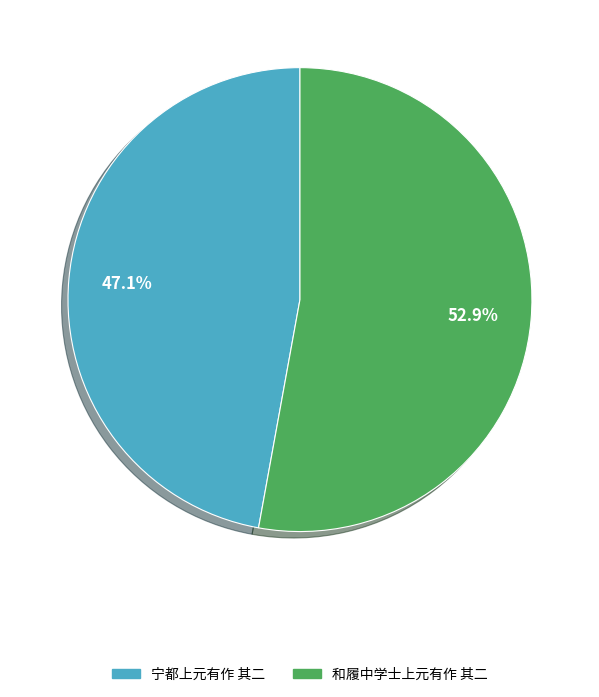

Combined, do 和履中学士上元有作 其二 and 宁都上元有作 其二 account for over 50%?

Yes